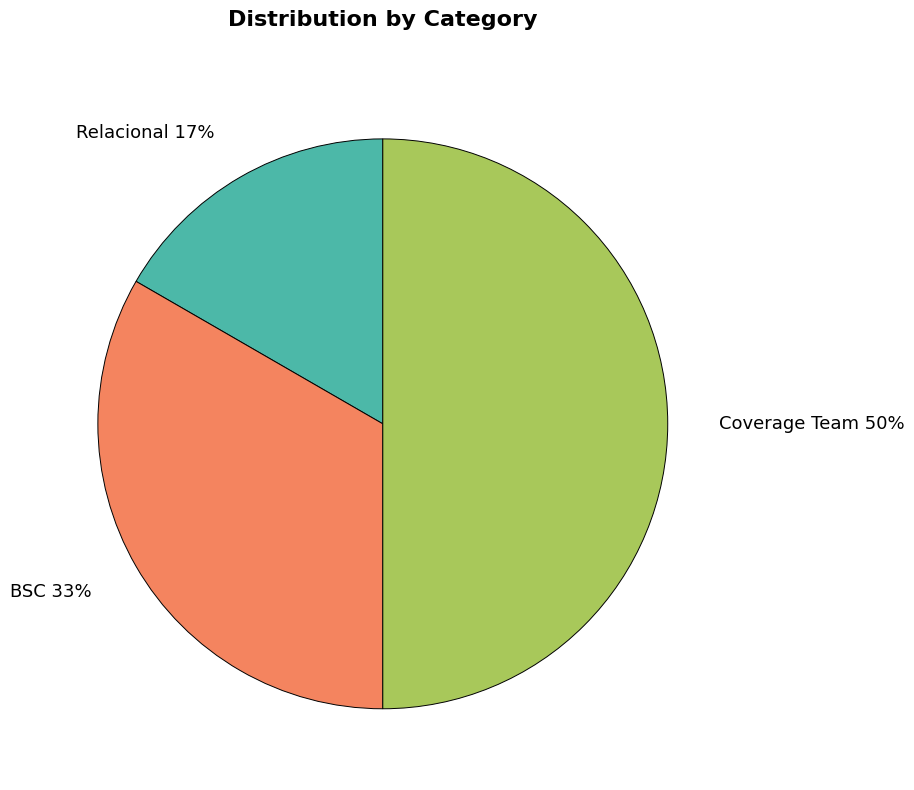

Does Relacional 17% account for over 50% of the chart?

No